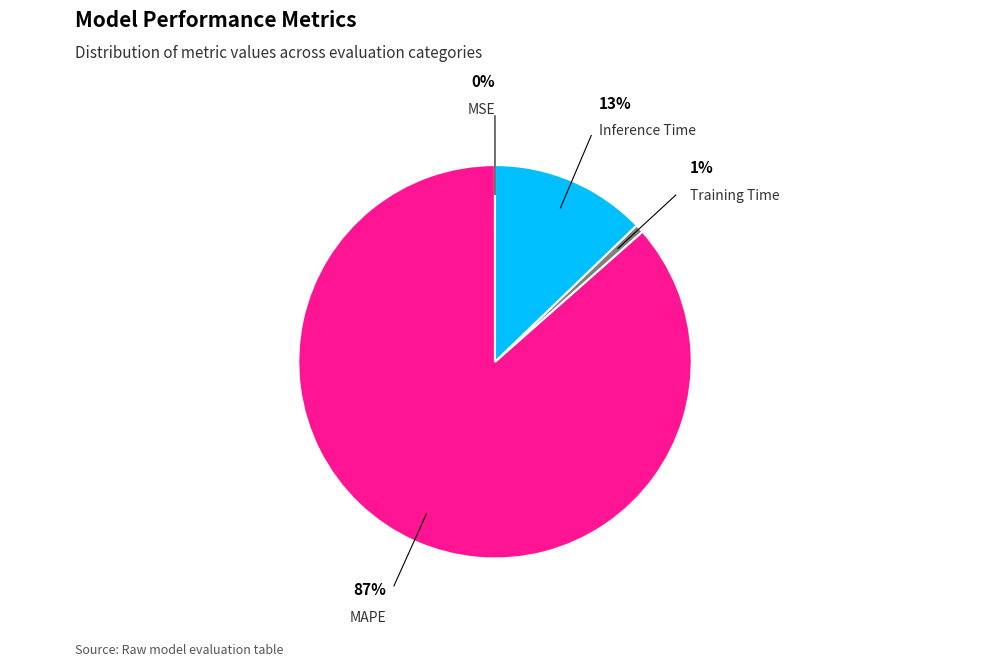

To the nearest percent, what is the average slice percentage?

25%